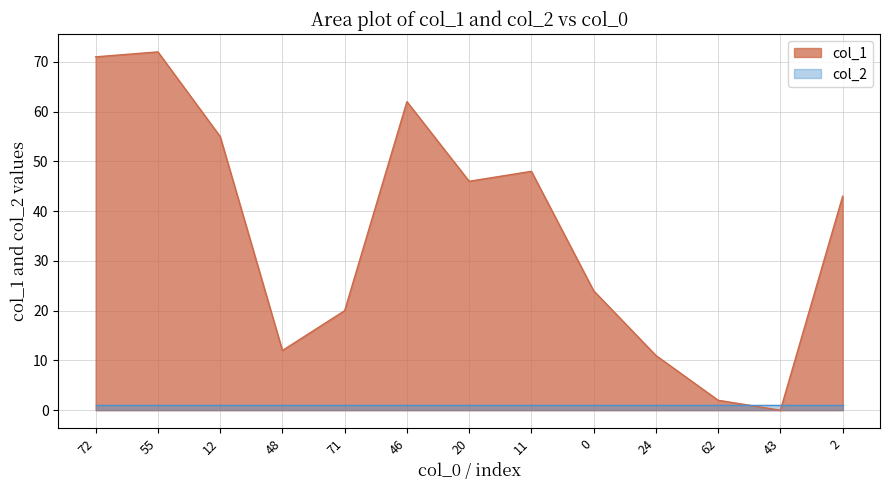

Reading right to left, what are all the values shown in this chart?

2=43	43=0	62=2	24=11	0=24	11=48	20=46	46=62	71=20	48=12	12=55	55=72	72=71